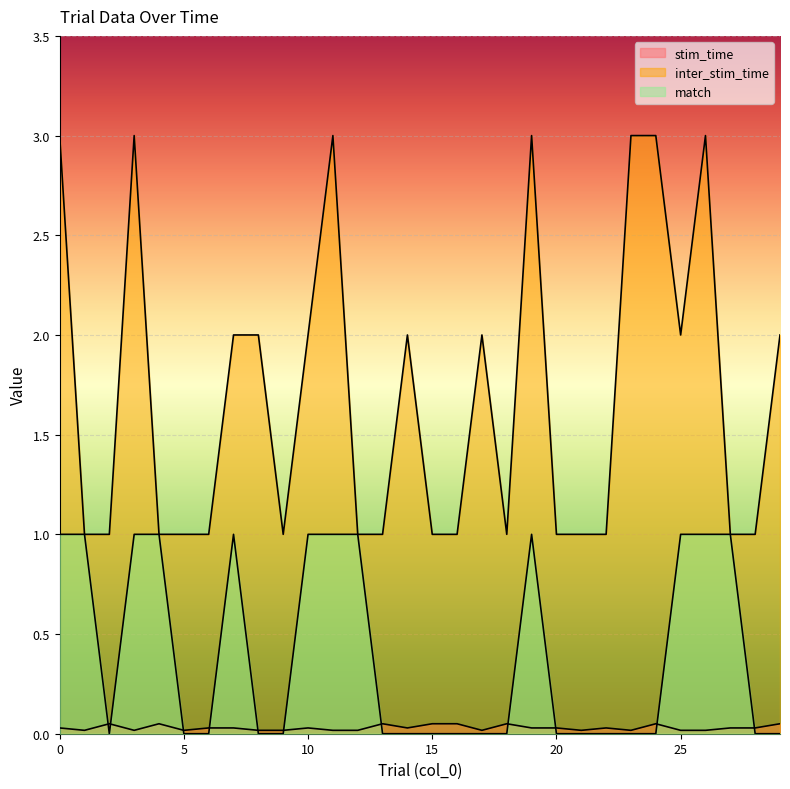

Does the chart display data point markers on the line(s)?

No